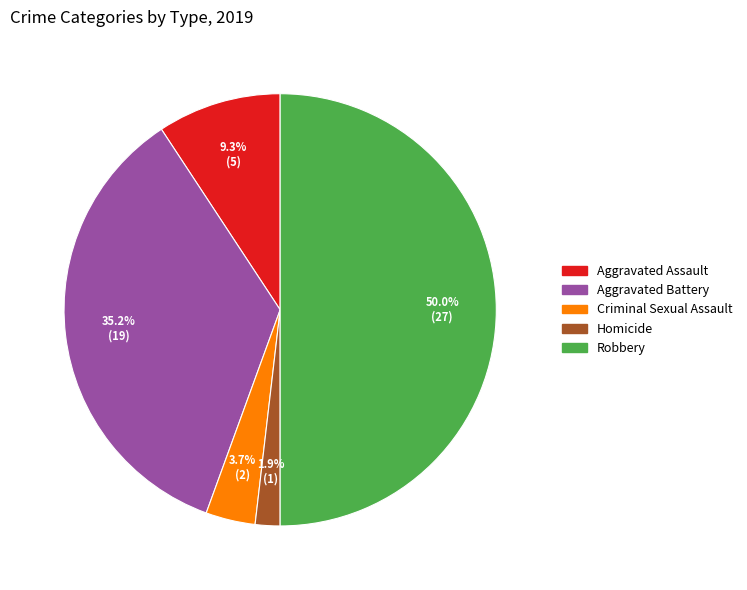

Does Aggravated Assault account for over 50% of the chart?

No